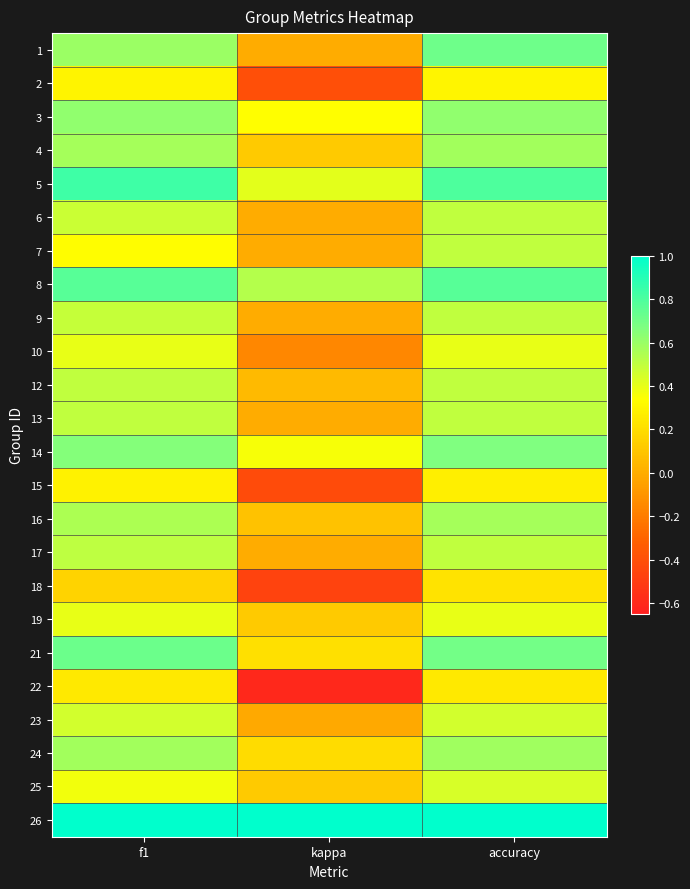

Reading left to right, list all the values displayed in this chart.

1: f1=0.6	kappa=0.0	accuracy=0.7
2: f1=0.3	kappa=-0.4	accuracy=0.3
3: f1=0.6	kappa=0.3	accuracy=0.6
4: f1=0.6	kappa=0.1	accuracy=0.6
5: f1=0.8	kappa=0.4	accuracy=0.8
6: f1=0.5	kappa=0.0	accuracy=0.5
7: f1=0.3	kappa=0.0	accuracy=0.5
8: f1=0.8	kappa=0.5	accuracy=0.8
9: f1=0.5	kappa=0.0	accuracy=0.5
10: f1=0.4	kappa=-0.2	accuracy=0.4
12: f1=0.5	kappa=0.1	accuracy=0.5
13: f1=0.5	kappa=0.0	accuracy=0.5
14: f1=0.7	kappa=0.4	accuracy=0.7
15: f1=0.3	kappa=-0.4	accuracy=0.3
16: f1=0.6	kappa=0.1	accuracy=0.6
17: f1=0.5	kappa=0.0	accuracy=0.5
18: f1=0.2	kappa=-0.5	accuracy=0.2
19: f1=0.4	kappa=0.1	accuracy=0.4
21: f1=0.7	kappa=0.2	accuracy=0.7
22: f1=0.2	kappa=-0.6	accuracy=0.2
23: f1=0.5	kappa=-0.0	accuracy=0.5
24: f1=0.6	kappa=0.2	accuracy=0.6
25: f1=0.4	kappa=0.1	accuracy=0.4
26: f1=1.0	kappa=1.0	accuracy=1.0